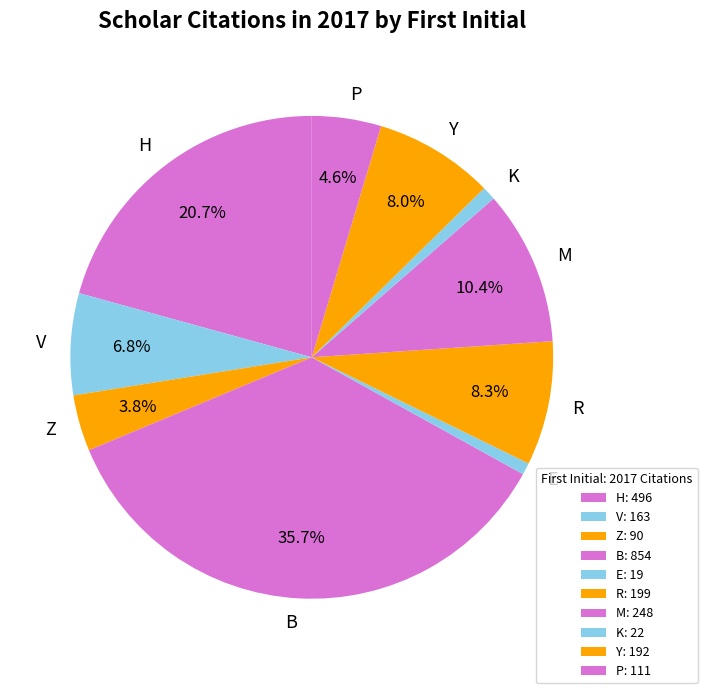

The H slice represents 30% of the pie. True or false?

False